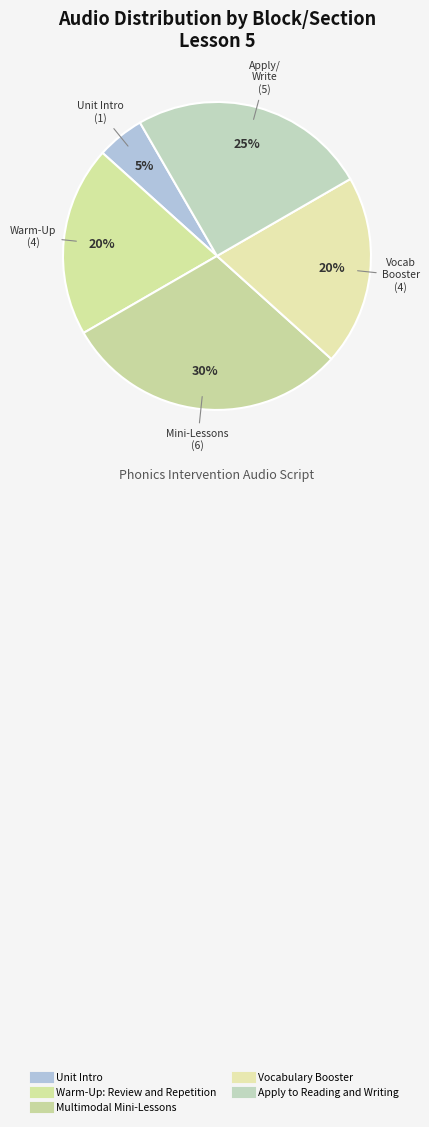

What is the total percentage of Apply to Reading and Writing and Vocabulary Booster?

45.0%